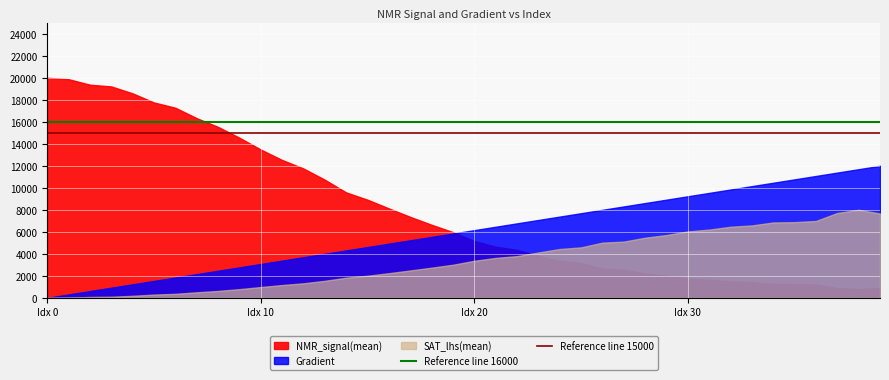

What is the average value of the Reference line 15000 series?

15000